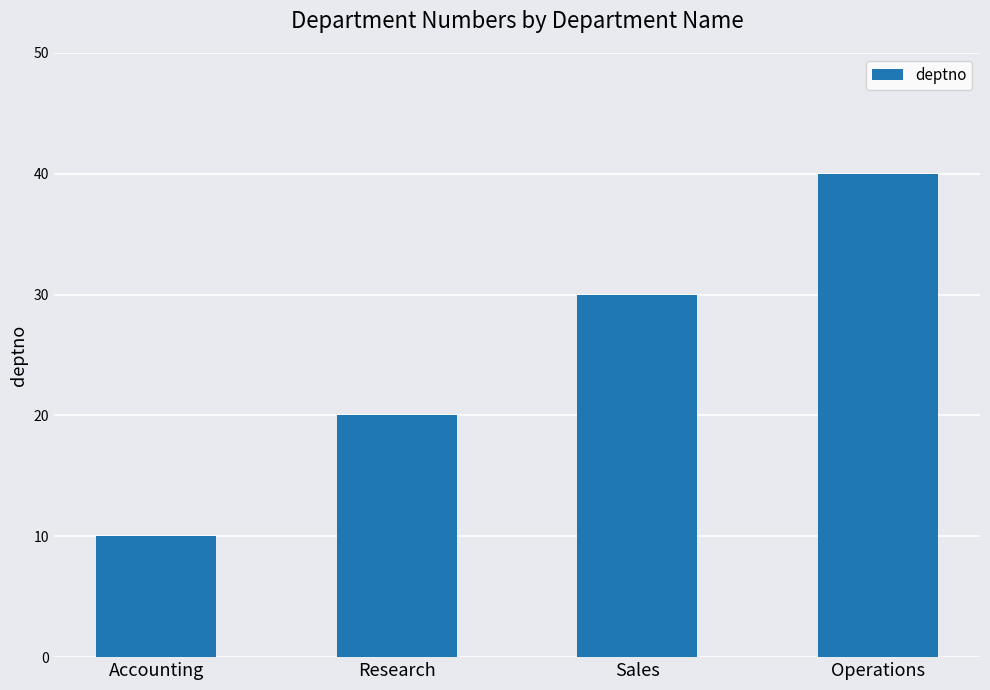

The value at Sales is 30. True or false?

True